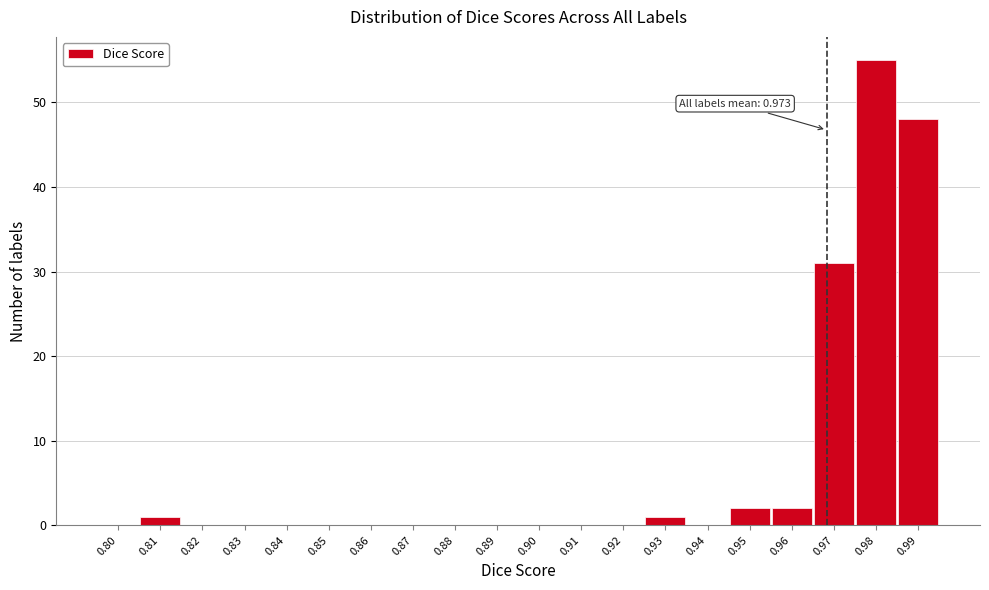

Reading left to right, what are all the values shown in this chart?

0.80=0	0.81=1	0.82=0	0.83=0	0.84=0	0.85=0	0.86=0	0.87=0	0.88=0	0.89=0	0.90=0	0.91=0	0.92=0	0.93=1	0.94=0	0.95=2	0.96=2	0.97=31	0.98=55	0.99=48